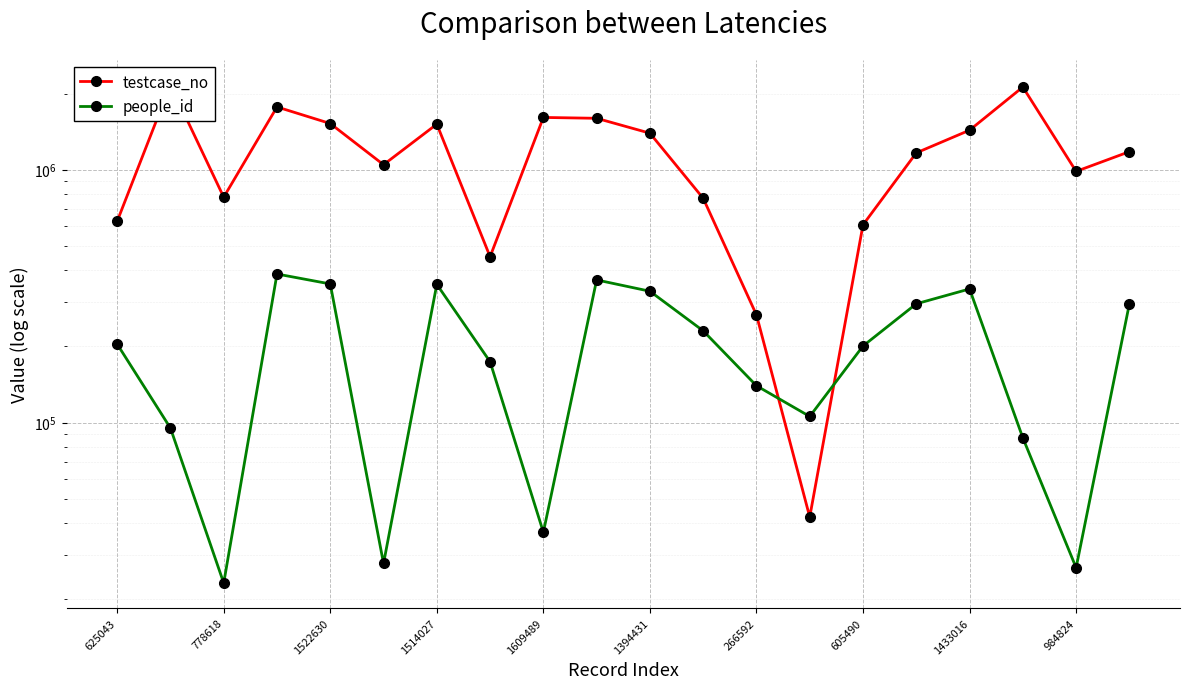

Read the people_id value at 11, to the nearest 10.

230600